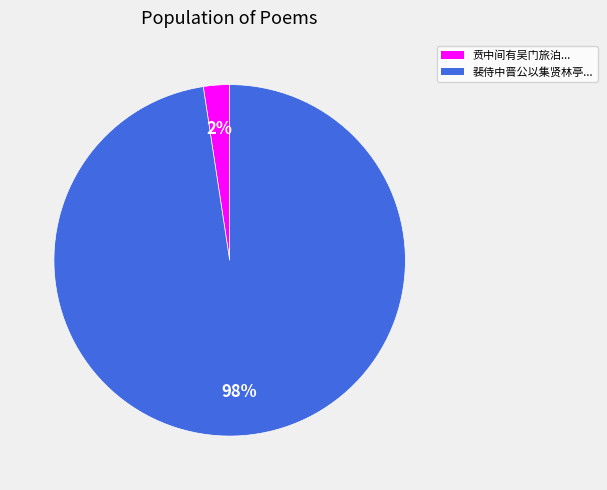

Is there a majority slice in this chart?

Yes